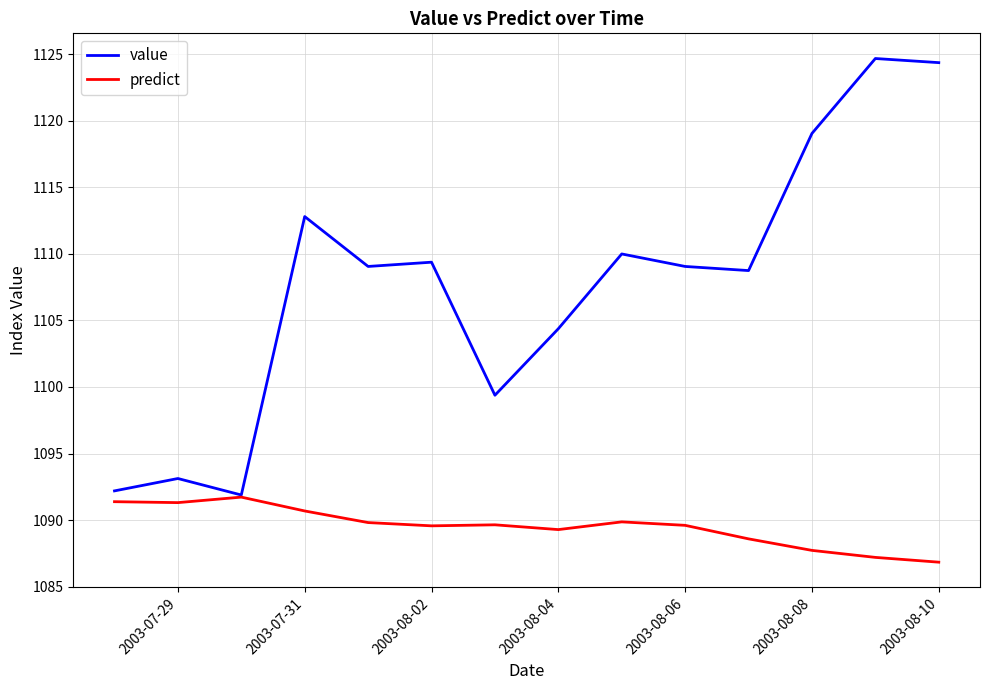

What is the maximum value for value?

1124.7